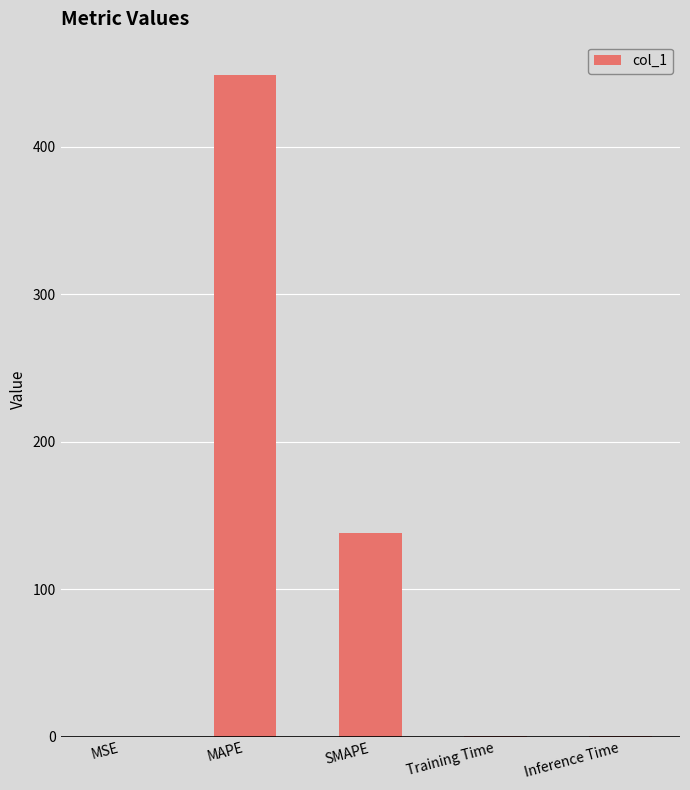

What is the approximate value at Training Time?

0.4